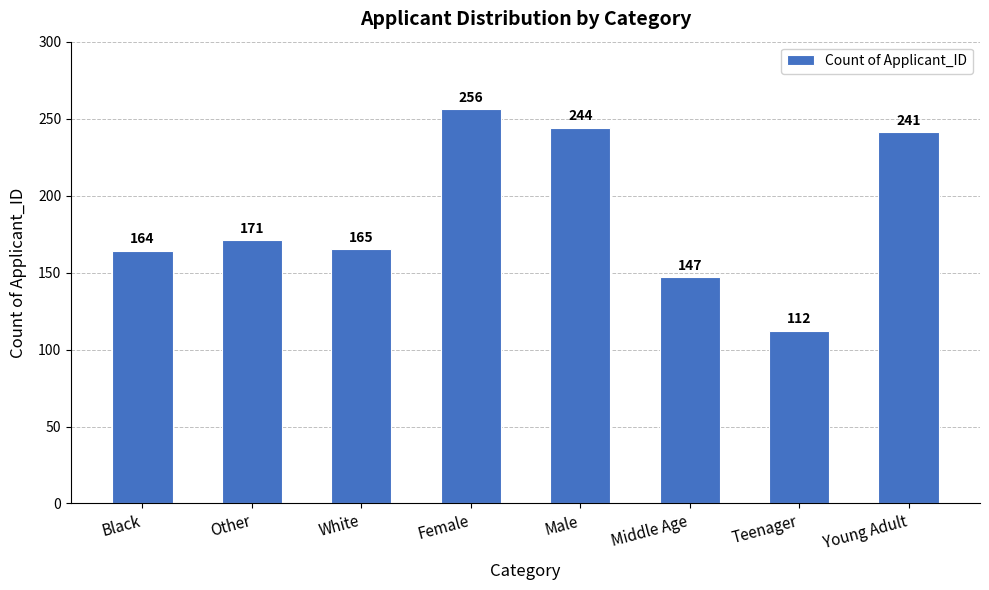

Is it true that the value at Female is 110?

False